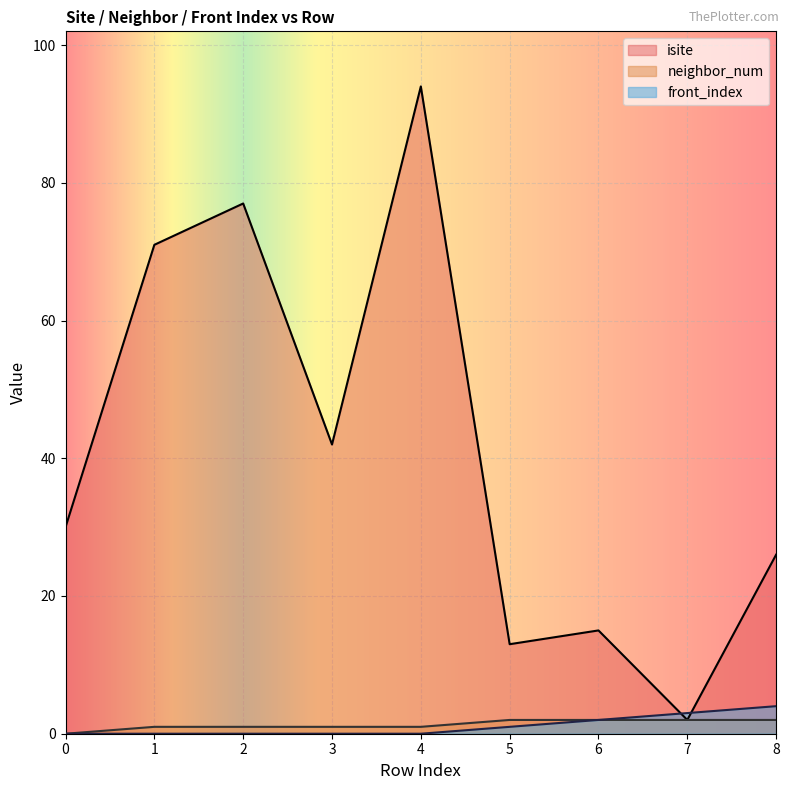

Reading left to right, what are all the values shown in this chart?

isite: 0=30	1=71	2=77	3=42	4=94	5=13	6=15	7=2	8=26
neighbor_num: 0=0	1=1	2=1	3=1	4=1	5=2	6=2	7=2	8=2
front_index: 0=0	1=0	2=0	3=0	4=0	5=1	6=2	7=3	8=4